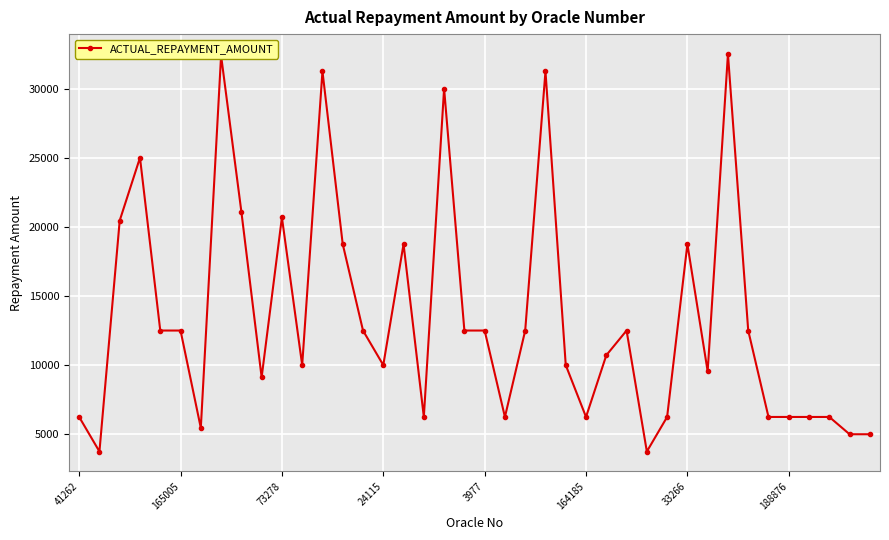

What is the difference between the maximum and minimum values?

28750.0